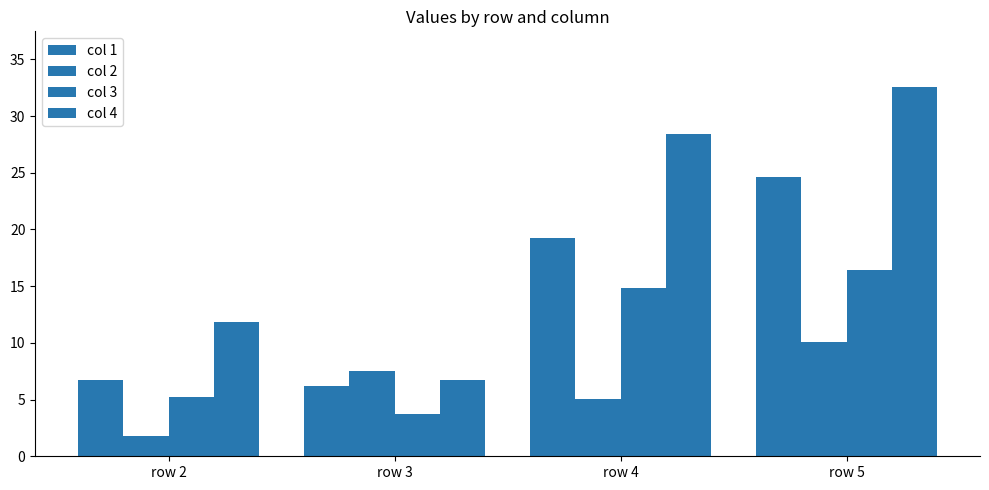

The value of col 4 at row 3 is 11.2. True or false?

False